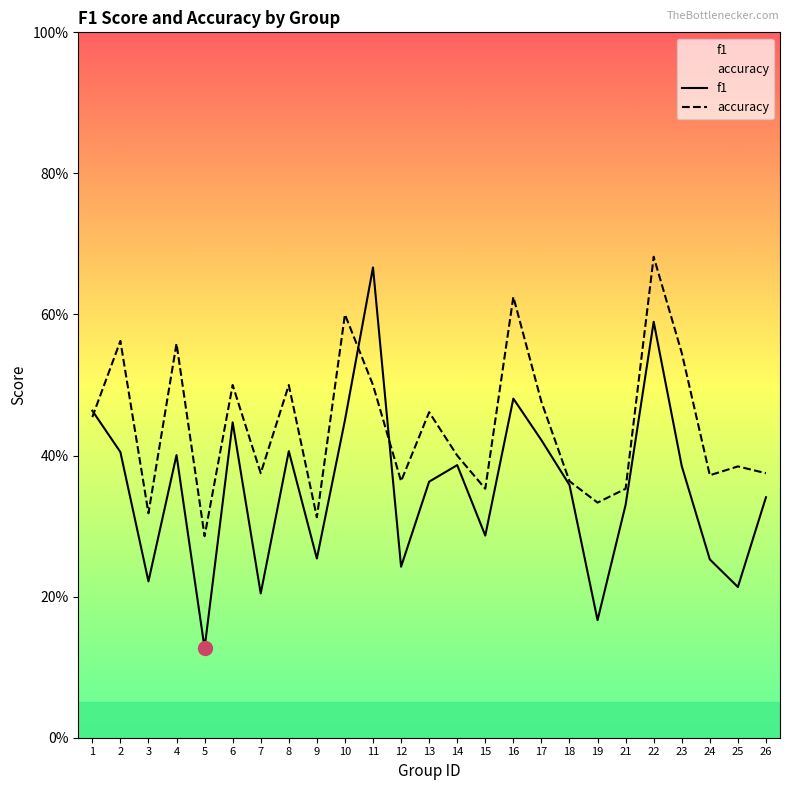

Where do accuracy and f1 first cross each other?

1 and 2